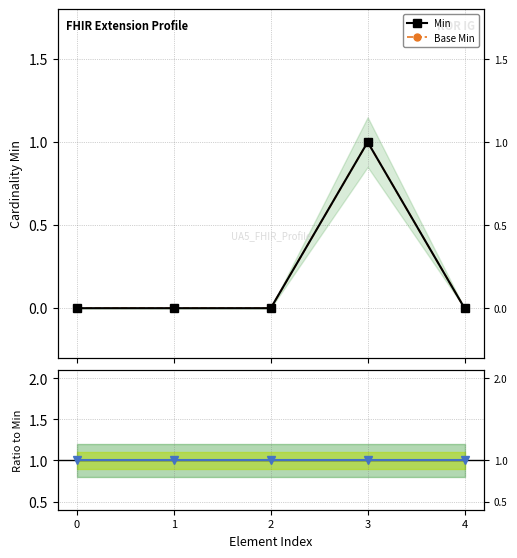

What is the highest value of the Ratio to Min series?

1